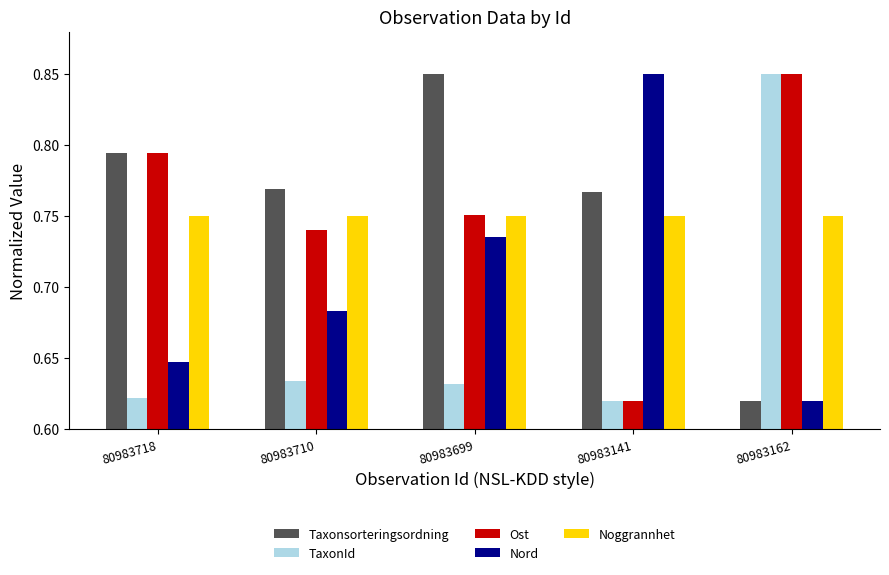

What is the difference between the Nord values at 80983699 and 80983141?

0.1